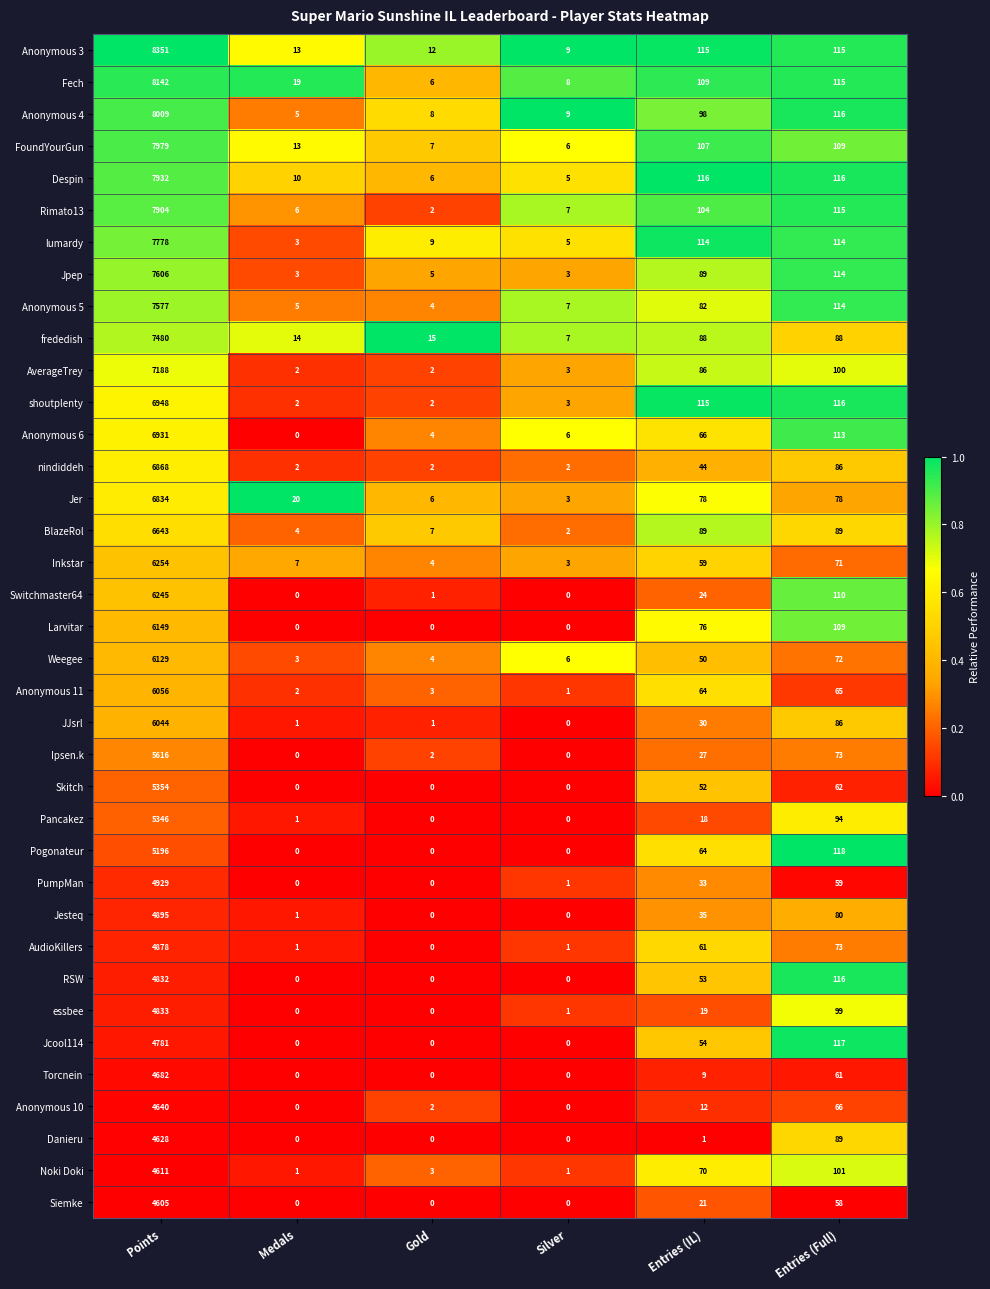

Is it true that Siemke equals 4605 at Points?

True